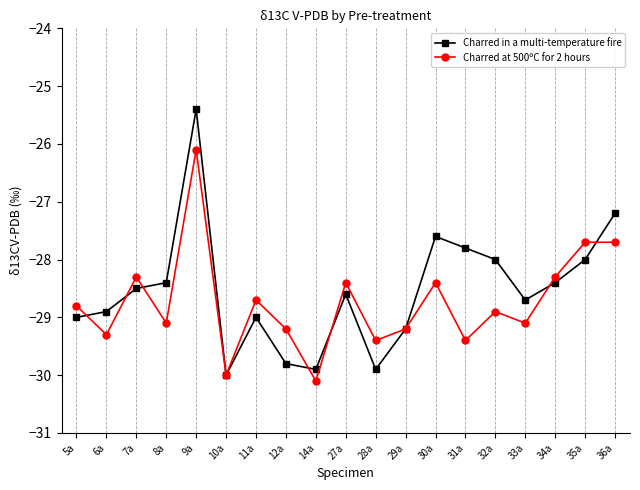

List the series in order of their peak value, lowest first.

Charred at 500ºC for 2 hours, Charred in a multi-temperature fire